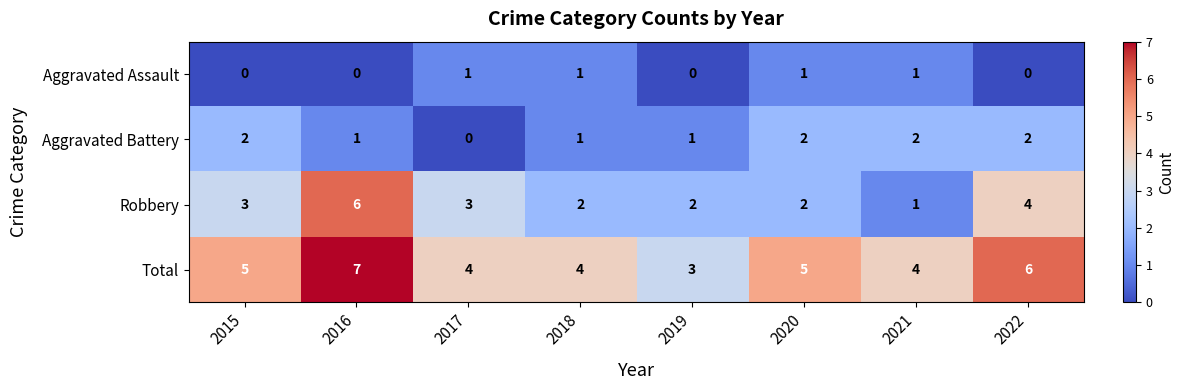

At 2019, list the series in order from largest to smallest.

Total, Robbery, Aggravated Battery, Aggravated Assault